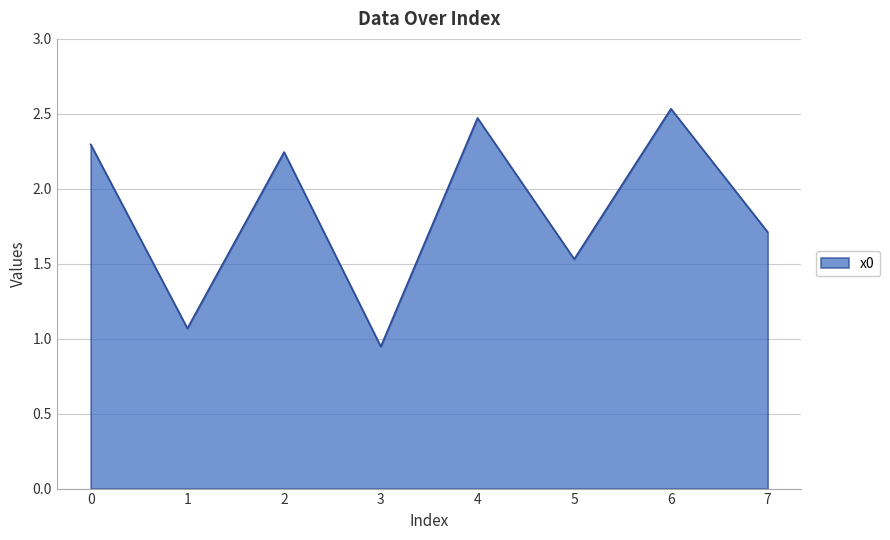

True or false: there are more than 1 points higher than both neighbors.

True